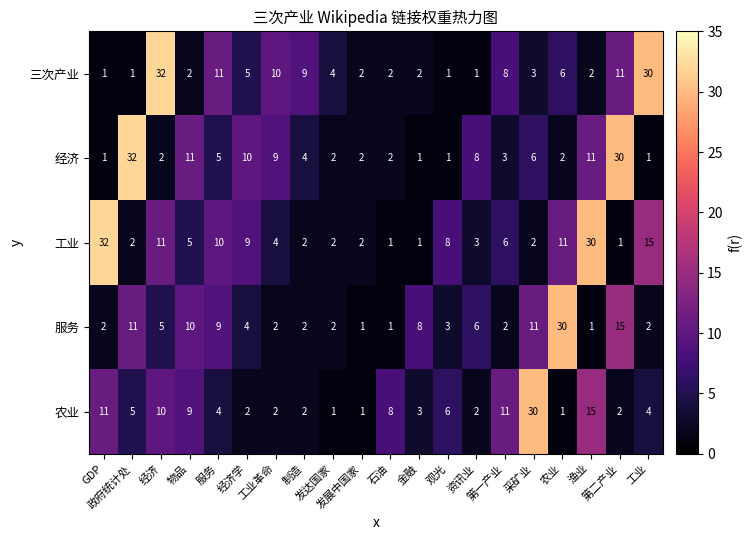

What is the difference between the maximum and minimum values in the 三次产业 series?

31